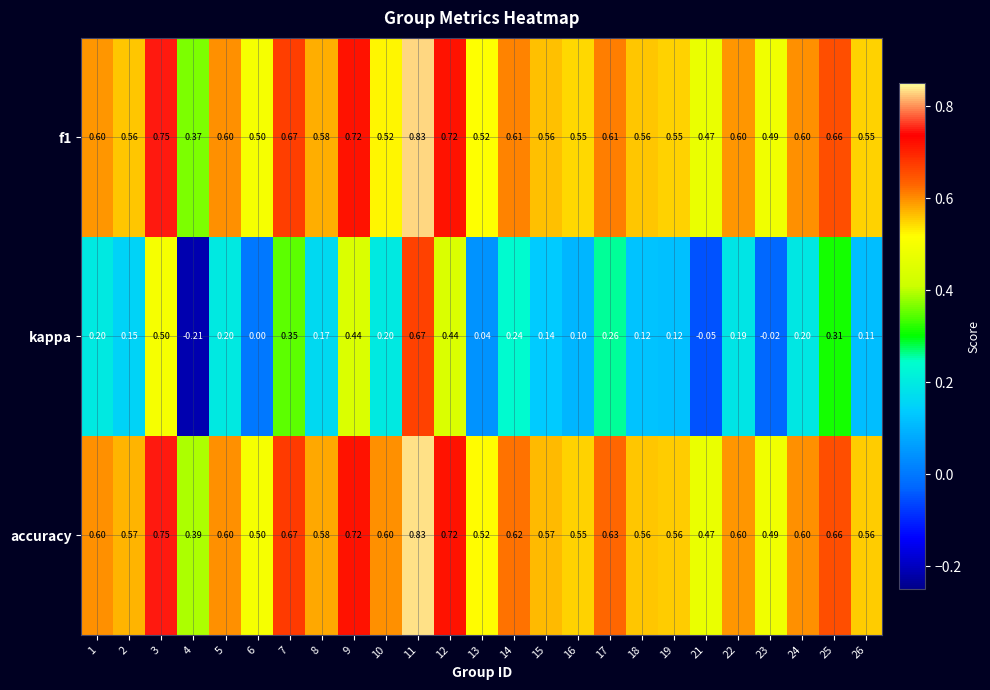

Is the value of f1 at 10 greater than the value of kappa at 18?

Yes